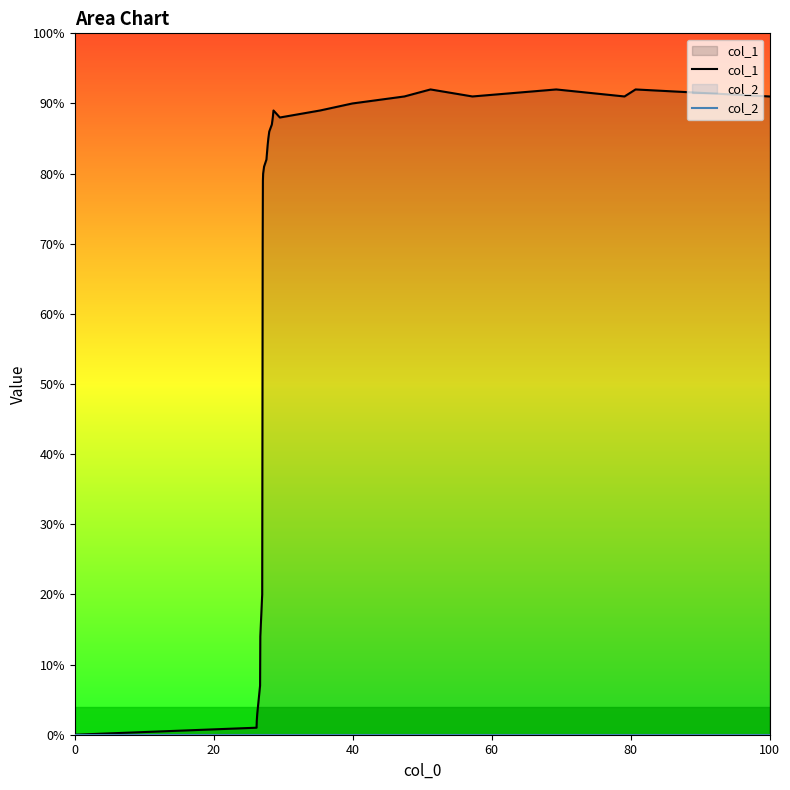

Which series has the largest total across all categories?

col_1